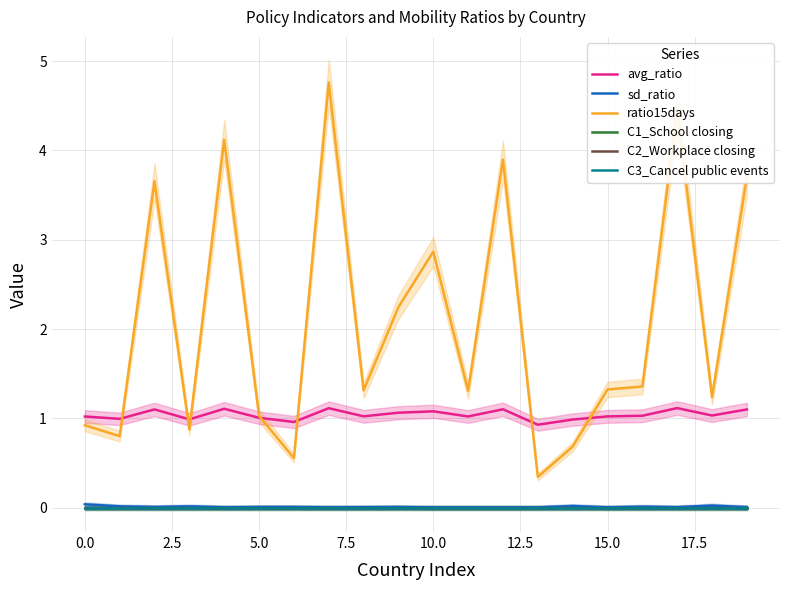

Reading left to right, extract all data points from this chart.

avg_ratio: 1.0	1.0	1.1	1.0	1.1	1.0	1.0	1.1	1.0	1.1	1.1	1.0	1.1	0.9	1.0	1.0	1.0	1.1	1.0	1.1
sd_ratio: 0.0	0.0	0.0	0.0	0.0	0.0	0.0	0.0	0.0	0.0	0.0	0.0	0.0	0.0	0.0	0.0	0.0	0.0	0.0	0.0
ratio15days: 0.9	0.8	3.7	0.9	4.1	1.0	0.6	4.8	1.3	2.2	2.9	1.3	3.9	0.3	0.7	1.3	1.4	4.5	1.2	3.7
C1_School closing: 0.0	0.0	0.0	0.0	0.0	0.0	0.0	0.0	0.0	0.0	0.0	0.0	0.0	0.0	0.0	0.0	0.0	0.0	0.0	0.0
C2_Workplace closing: 0.0	0.0	0.0	0.0	0.0	0.0	0.0	0.0	0.0	0.0	0.0	0.0	0.0	0.0	0.0	0.0	0.0	0.0	0.0	0.0
C3_Cancel public events: 0.0	0.0	0.0	0.0	0.0	0.0	0.0	0.0	0.0	0.0	0.0	0.0	0.0	0.0	0.0	0.0	0.0	0.0	0.0	0.0